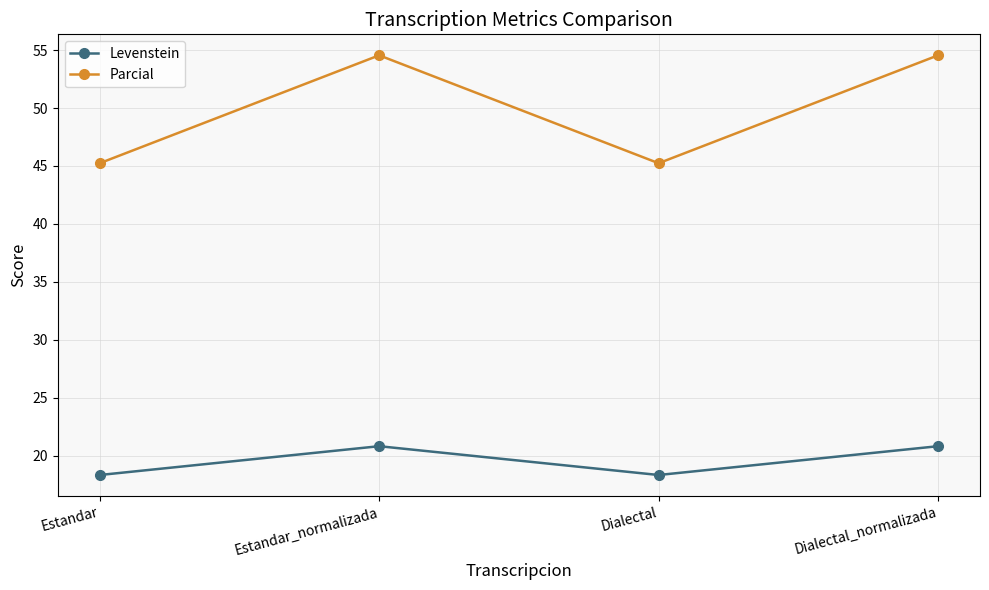

Reading left to right, what are all the values shown in this chart?

Levenstein: 18.3	20.8	18.3	20.8
Parcial: 45.2	54.5	45.2	54.5